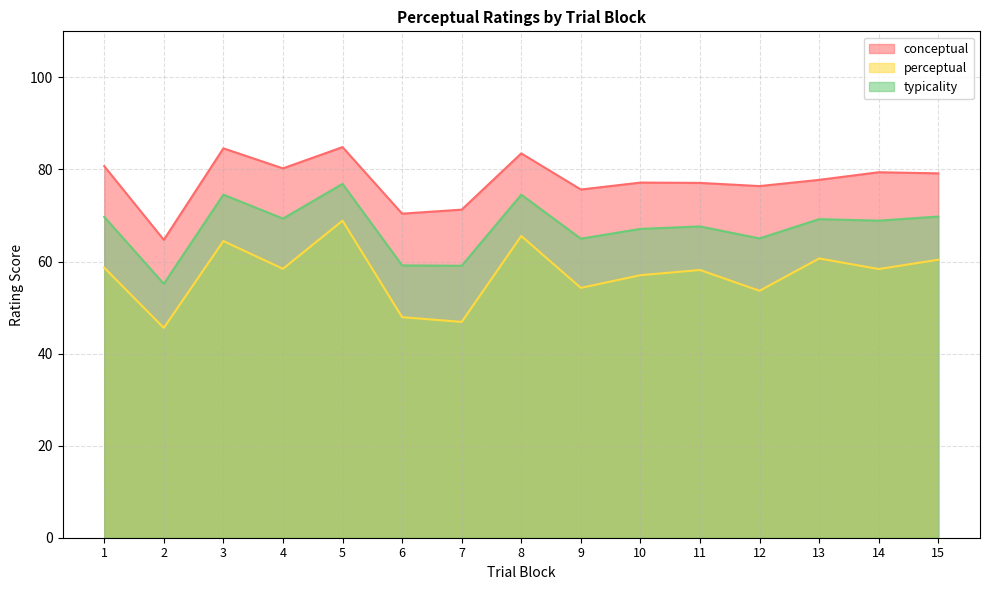

Where does the typicality series first go above 68?

1